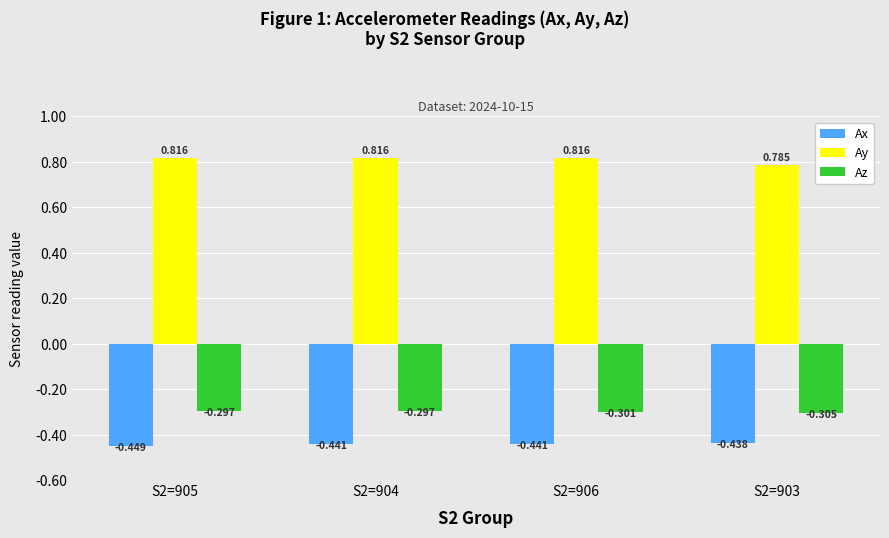

Rank the series by their maximum value, from highest to lowest.

Ay, Az, Ax